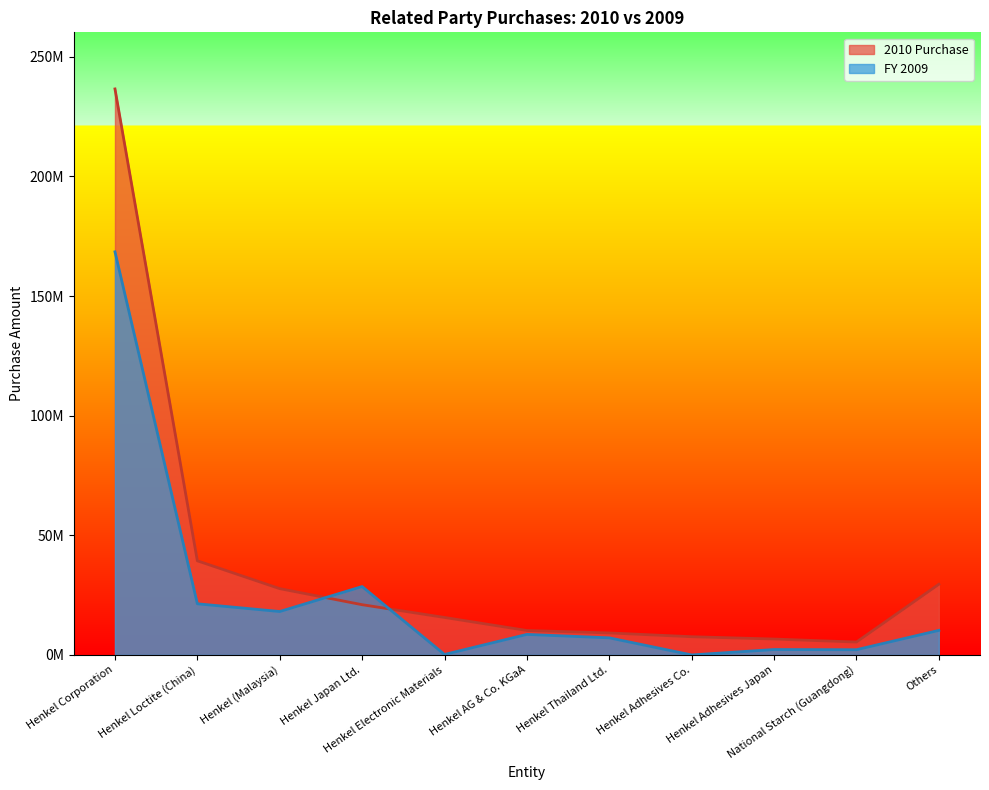

Between Henkel Japan Ltd. and Others, which is larger?

Others